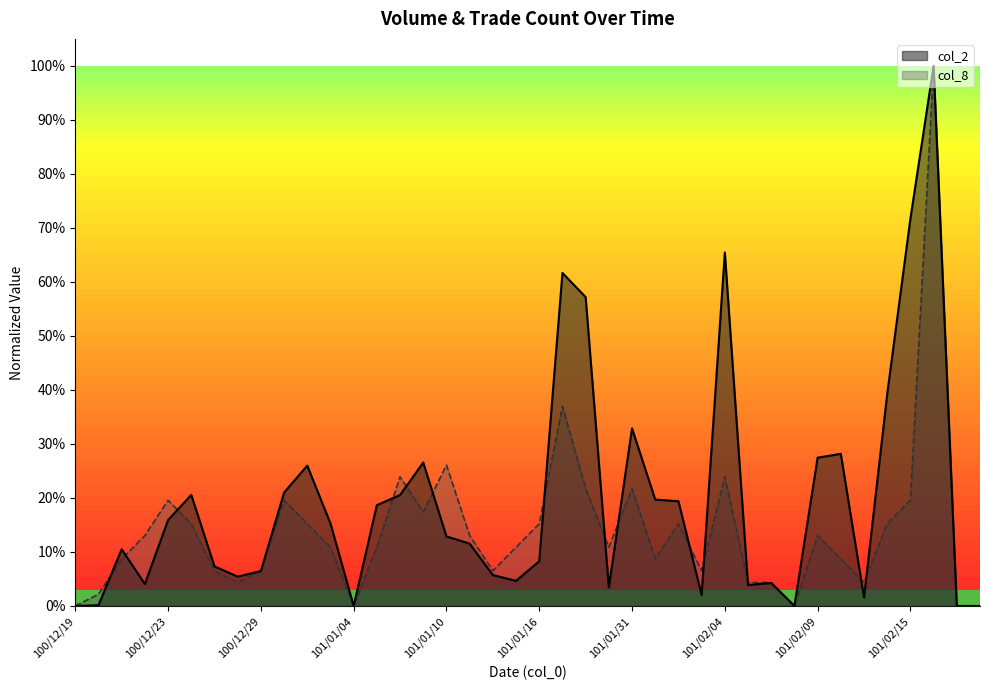

How many times do col_8 and col_2 cross each other?

16